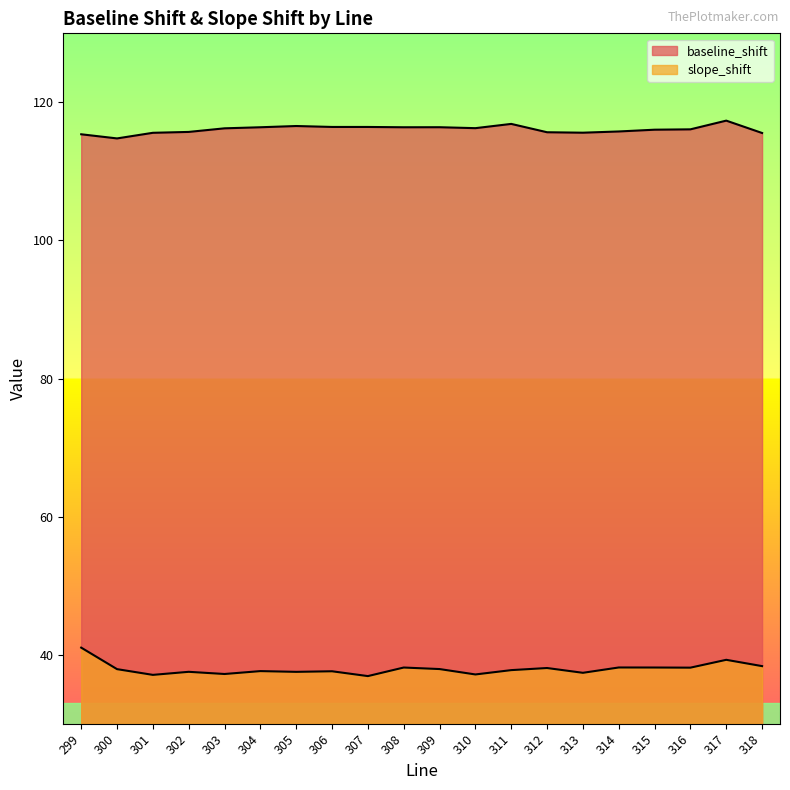

What is the value of the slope_shift point at the 2nd from the left?

37.9